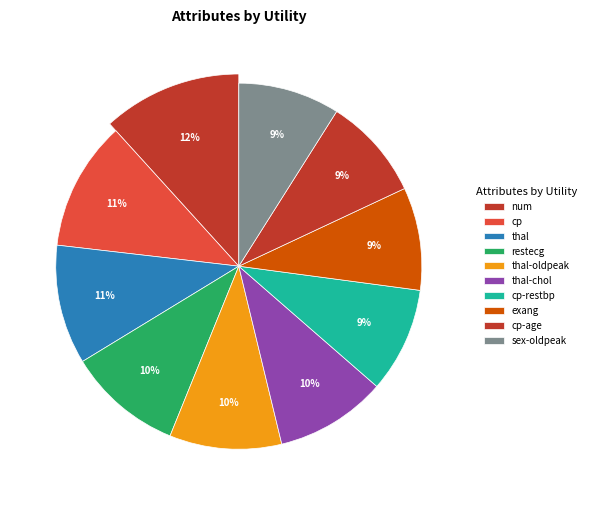

To the nearest percent, what percentage of the pie is thal-oldpeak?

10%